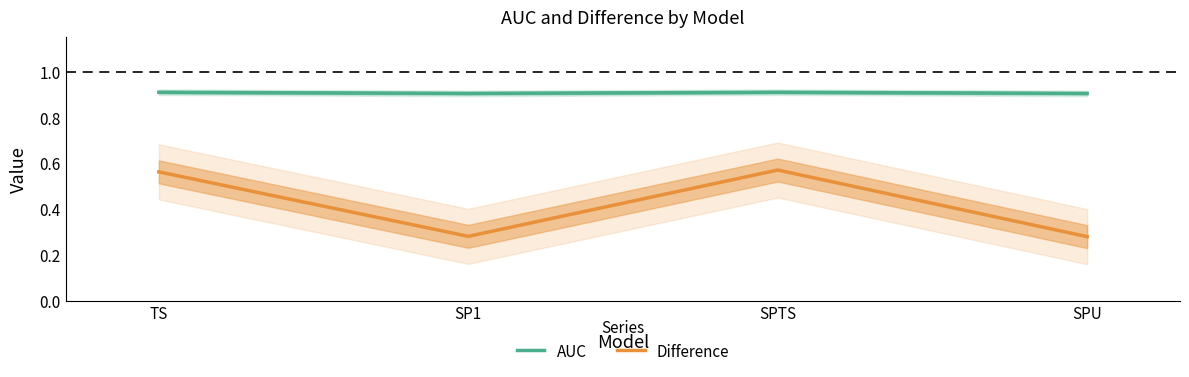

The value of AUC at TS is 1.5. True or false?

False